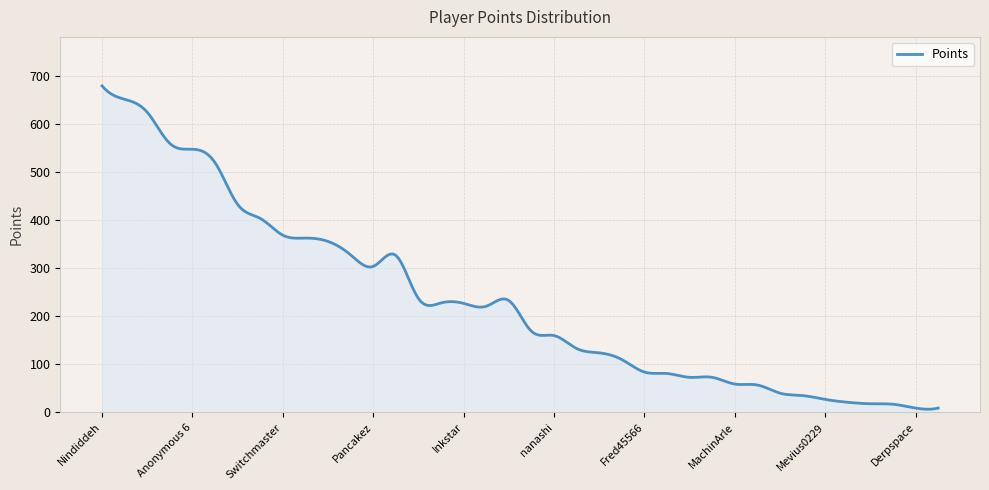

Count the number of categories in the chart.

300